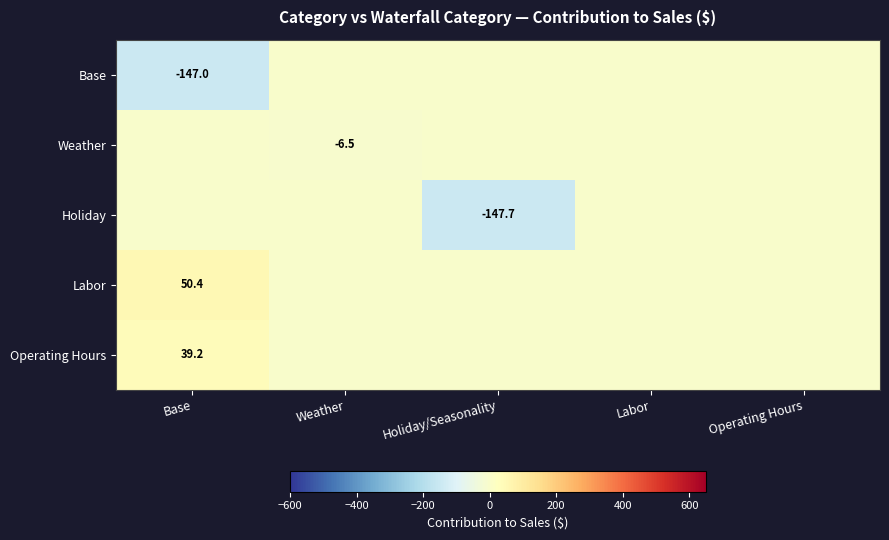

List the series in order of their peak value, lowest first.

Base, Weather, Holiday, Operating Hours, Labor